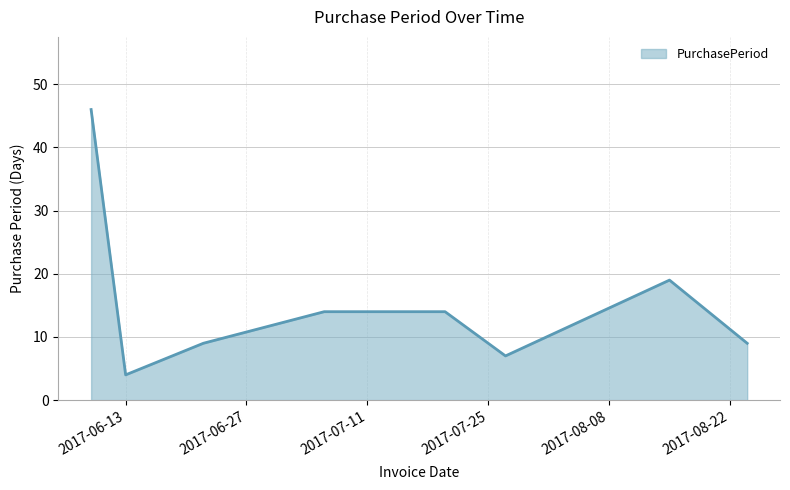

What is the minimum value shown in the chart?

4